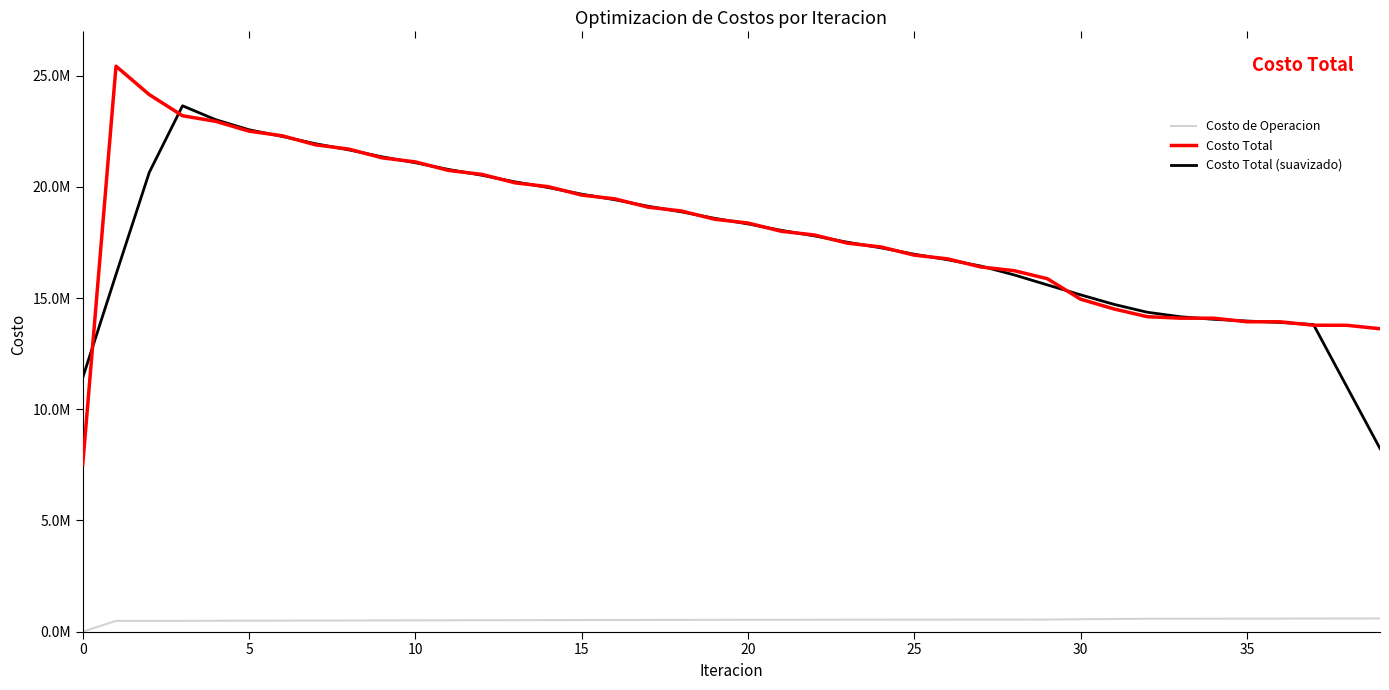

Reading left to right, list all the values displayed in this chart.

Costo de Operacion: 0.0	482689.0	483304.7	485152.2	488890.0	491722.2	494876.1	498004.7	501202.3	504340.7	507404.6	510368.7	513230.2	515983.6	518618.6	521141.1	523535.2	525814.4	527958.4	529986.4	531874.1	533645.6	535272.7	536784.1	538147.4	539396.1	540495.8	541482.8	542314.1	543035.7	557756.0	568294.4	579195.8	580213.6	580962.8	585006.0	585697.3	589438.2	590075.3	593947.2
Costo Total: 7519508.7	25423290.6	24144495.2	23193600.0	22942053.6	22502485.1	22292917.1	21885828.9	21693949.2	21301665.4	21118926.2	20734687.7	20557230.5	20177814.6	20003753.6	19627899.5	19456015.4	19082557.3	18912055.2	18540131.0	18370644.2	18000282.0	17831530.3	17462642.2	17294456.4	16927087.9	16759899.3	16395247.9	16228829.0	15867163.7	14946010.7	14509090.8	14159813.2	14092765.4	14092595.4	13931613.2	13930115.2	13775660.6	13773242.3	13618123.7
Costo Total (suavizado): 11417458.9	16056178.9	20644589.6	23641184.9	23015110.2	22563376.9	22263446.8	21935369.1	21658657.4	21347011.5	21081291.8	20778064.9	20518482.5	20220277.2	19964542.7	19669608.1	19416456.2	19123731.7	18872280.6	18581133.9	18330928.5	18041045.9	17791911.0	17503199.8	17255123.2	16967866.8	16721104.1	16435645.6	16039430.1	15589268.4	15142181.5	14714968.8	14360055.1	14157175.6	14041380.5	13964550.0	13900645.4	13805751.0	11019428.4	8233405.3